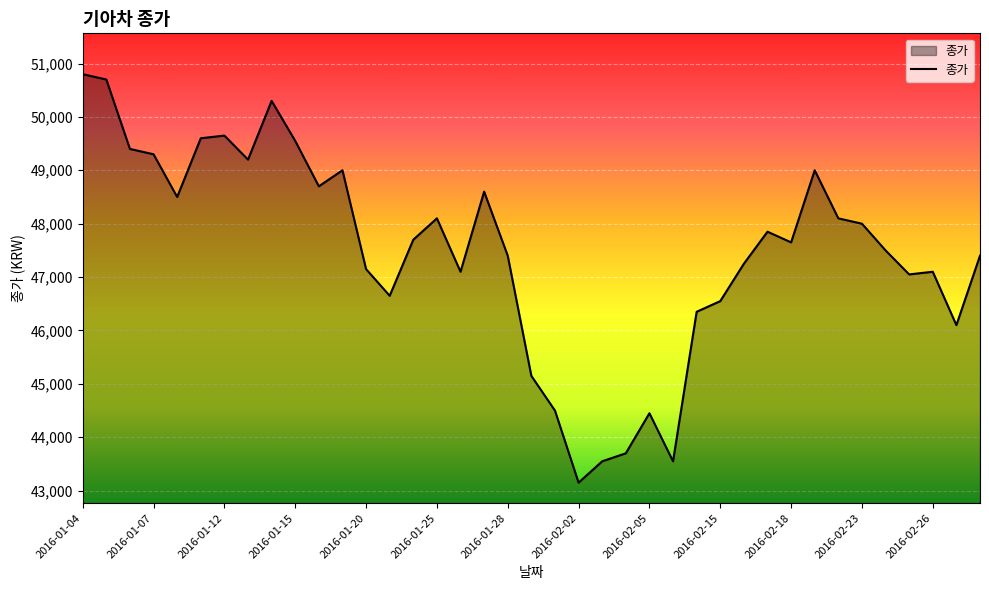

What is the smallest value displayed?

43150